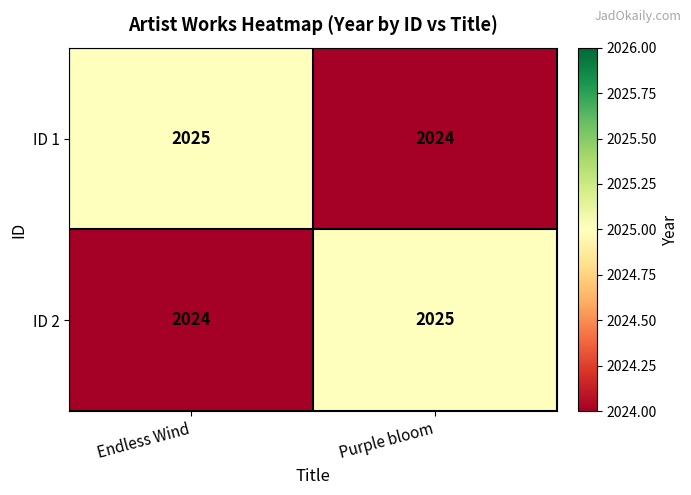

What value does the ID 1 series have at Endless Wind?

2025